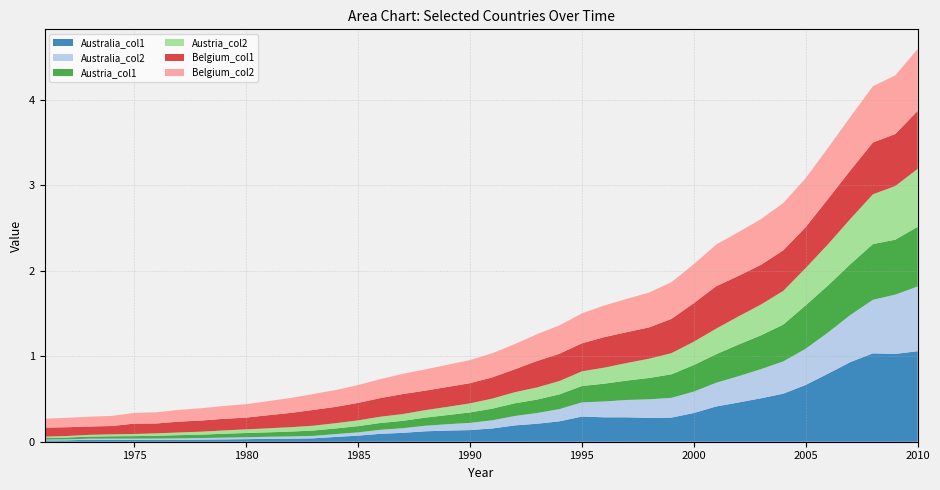

Reading left to right, list all the values displayed in this chart.

Australia_col1: 0.0	0.0	0.0	0.0	0.0	0.0	0.0	0.0	0.0	0.0	0.0	0.0	0.0	0.1	0.1	0.1	0.1	0.1	0.1	0.1	0.2	0.2	0.2	0.2	0.3	0.3	0.3	0.3	0.3	0.3	0.4	0.5	0.5	0.6	0.7	0.8	0.9	1.0	1.0	1.1
Australia_col2: 0.0	0.0	0.0	0.0	0.0	0.0	0.0	0.0	0.0	0.0	0.0	0.0	0.0	0.0	0.0	0.0	0.1	0.1	0.1	0.1	0.1	0.1	0.1	0.1	0.2	0.2	0.2	0.2	0.2	0.3	0.3	0.3	0.3	0.4	0.4	0.5	0.6	0.6	0.7	0.8
Austria_col1: 0.0	0.0	0.0	0.0	0.0	0.0	0.0	0.0	0.0	0.0	0.1	0.1	0.1	0.1	0.1	0.1	0.1	0.1	0.1	0.1	0.1	0.1	0.2	0.2	0.2	0.2	0.2	0.2	0.3	0.3	0.3	0.4	0.4	0.4	0.5	0.6	0.6	0.7	0.6	0.7
Austria_col2: 0.0	0.0	0.0	0.0	0.0	0.0	0.0	0.0	0.0	0.0	0.0	0.1	0.1	0.1	0.1	0.1	0.1	0.1	0.1	0.1	0.1	0.1	0.1	0.2	0.2	0.2	0.2	0.2	0.2	0.3	0.3	0.3	0.4	0.4	0.4	0.5	0.5	0.6	0.6	0.7
Belgium_col1: 0.1	0.1	0.1	0.1	0.1	0.1	0.1	0.1	0.1	0.1	0.2	0.2	0.2	0.2	0.2	0.2	0.2	0.2	0.2	0.2	0.2	0.3	0.3	0.3	0.3	0.4	0.4	0.4	0.4	0.5	0.5	0.5	0.5	0.5	0.5	0.5	0.6	0.6	0.6	0.7
Belgium_col2: 0.1	0.1	0.1	0.1	0.1	0.1	0.1	0.1	0.2	0.2	0.2	0.2	0.2	0.2	0.2	0.2	0.2	0.2	0.3	0.3	0.3	0.3	0.3	0.3	0.3	0.4	0.4	0.4	0.4	0.5	0.5	0.5	0.5	0.6	0.6	0.6	0.6	0.7	0.7	0.7